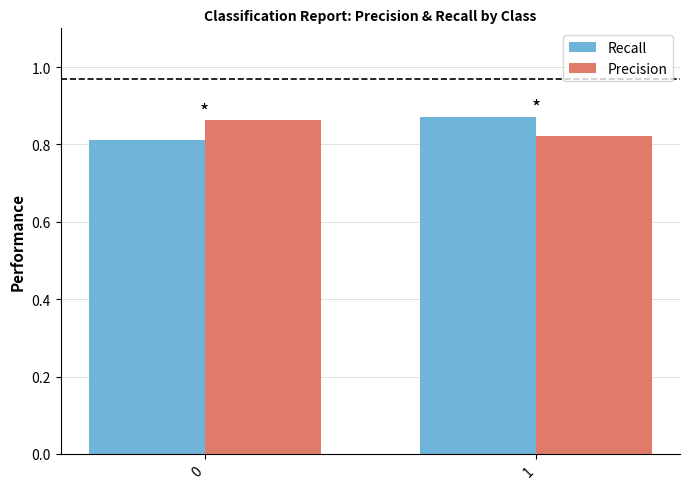

Which series has the largest range (max minus min)?

Recall